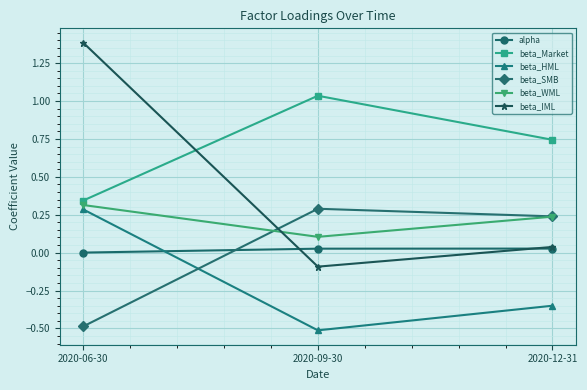

At which category is the sum across all series the highest?

2020-06-30